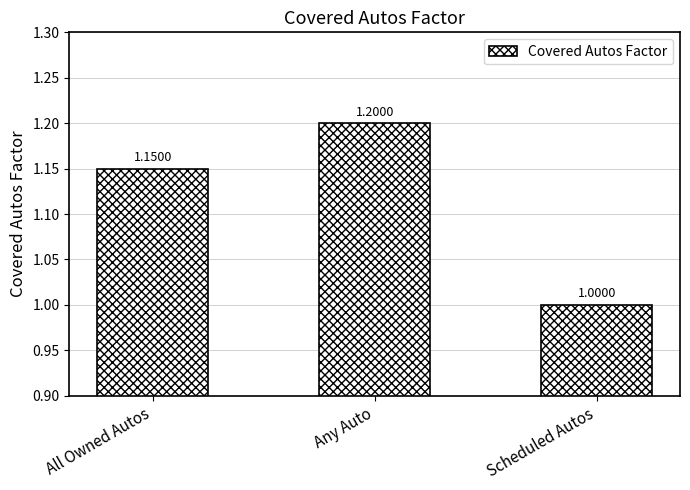

Count the values in the range 1 to 2.

3